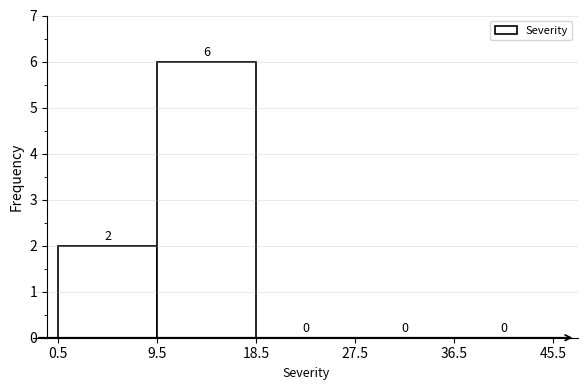

Which range on the x-axis has the tallest bar?

9.5 to 18.5